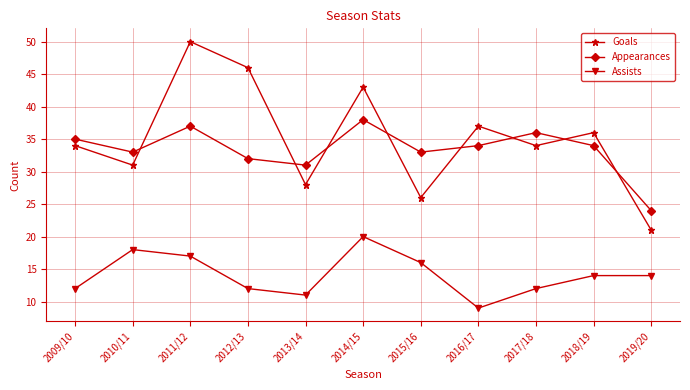

At how many categories does at least one series exceed 27?

10